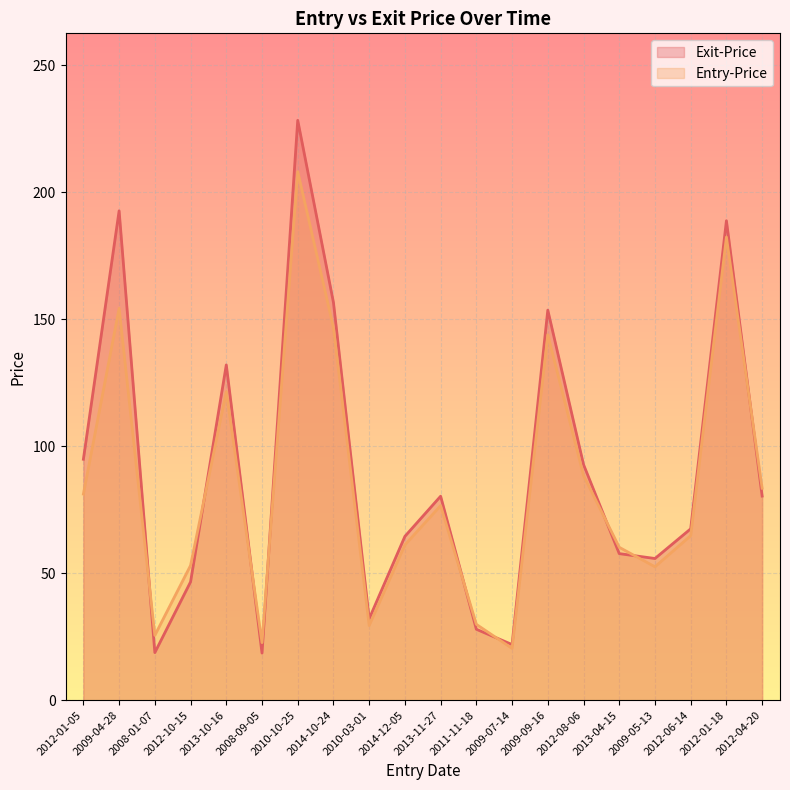

What is the maximum value shown in the chart?

228.3